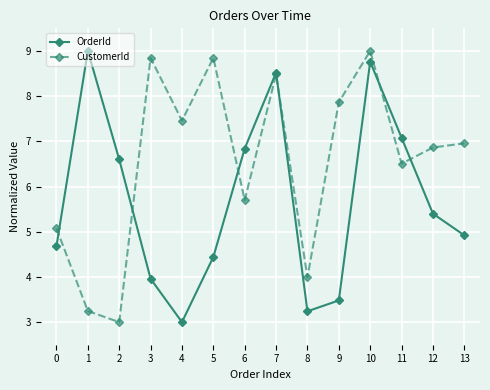

After their last crossing, which series has the higher values: CustomerId or OrderId?

CustomerId